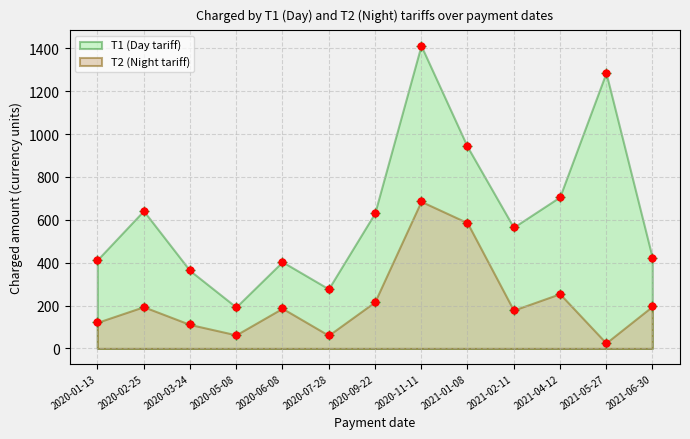

Reading left to right, extract all data points from this chart.

T1_charged: 2020-01-13=413.1	2020-02-25=642.1	2020-03-24=363.7	2020-05-08=193.1	2020-06-08=404.1	2020-07-28=277.9	2020-09-22=631.1	2020-11-11=1413.0	2021-01-08=942.0	2021-02-11=565.2	2021-04-12=706.5	2021-05-27=1285.8	2021-06-30=423.9
T2_charged: 2020-01-13=121.5	2020-02-25=194.4	2020-03-24=111.8	2020-05-08=63.2	2020-06-08=187.1	2020-07-28=61.2	2020-09-22=216.8	2020-11-11=686.0	2021-01-08=586.5	2021-02-11=178.5	2021-04-12=255.0	2021-05-27=25.5	2021-06-30=196.3